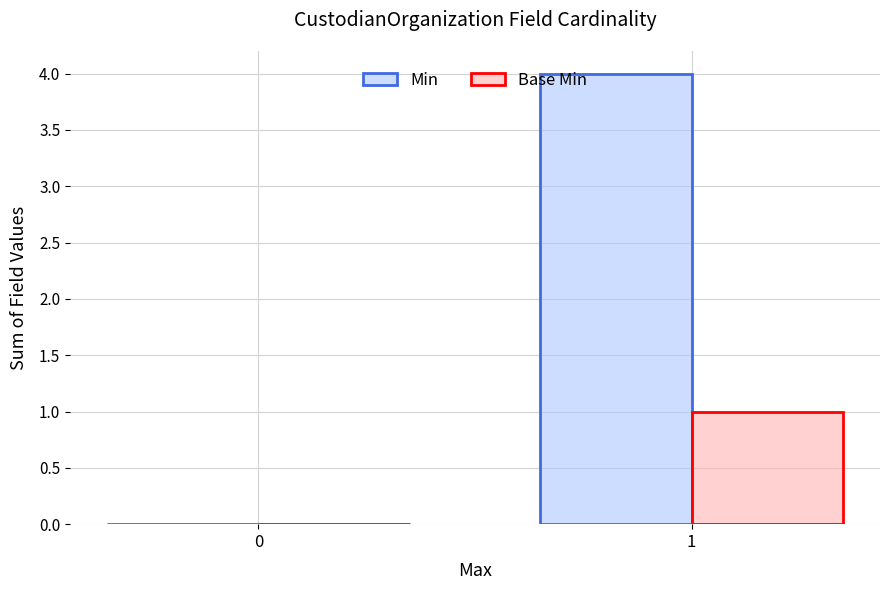

Which series has the largest total across all categories?

Min